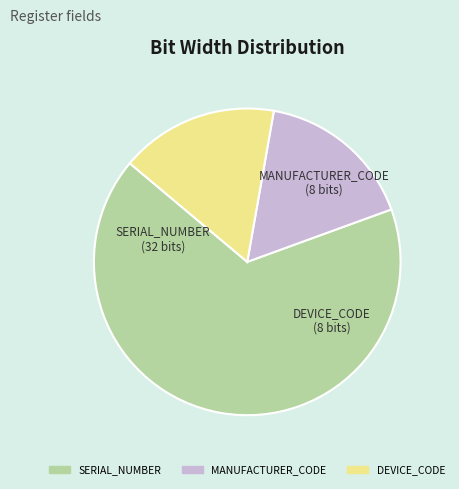

Between SERIAL_NUMBER and DEVICE_CODE, which is larger?

SERIAL_NUMBER